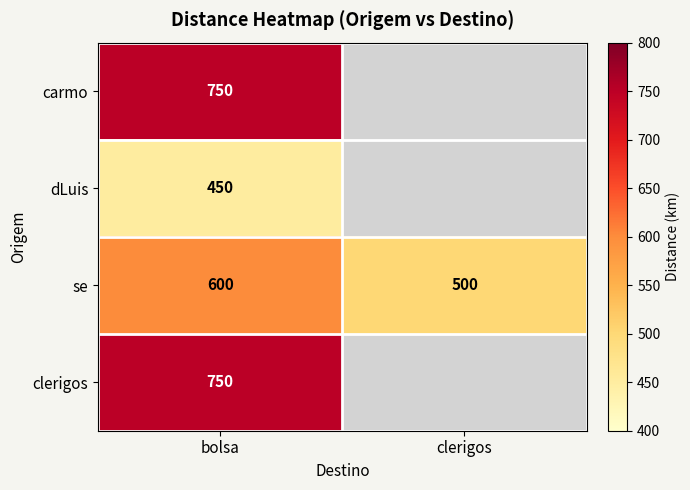

List the labels in order of se value, smallest first.

clerigos, bolsa